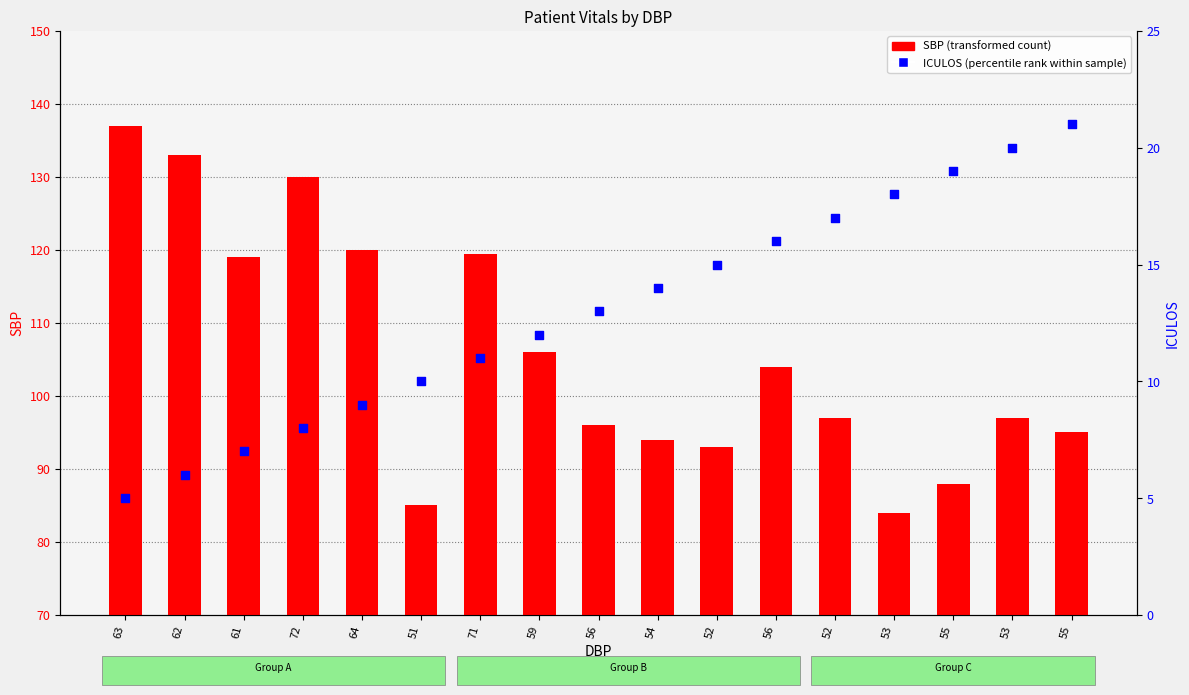

Which series contains the lowest Y value?

ICULOS (percentile rank)